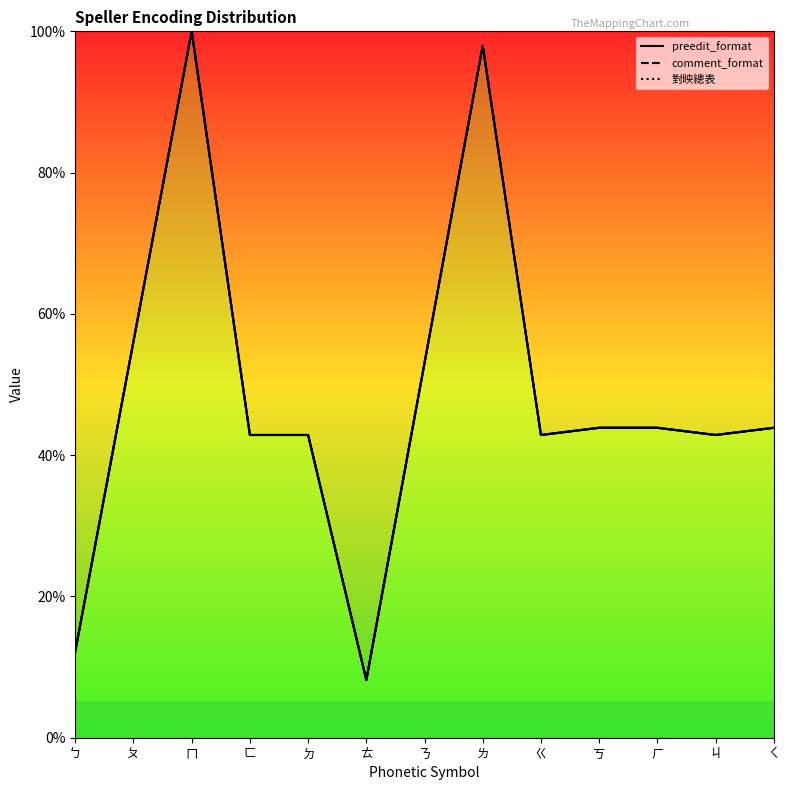

Does the chart have visible grid lines?

No